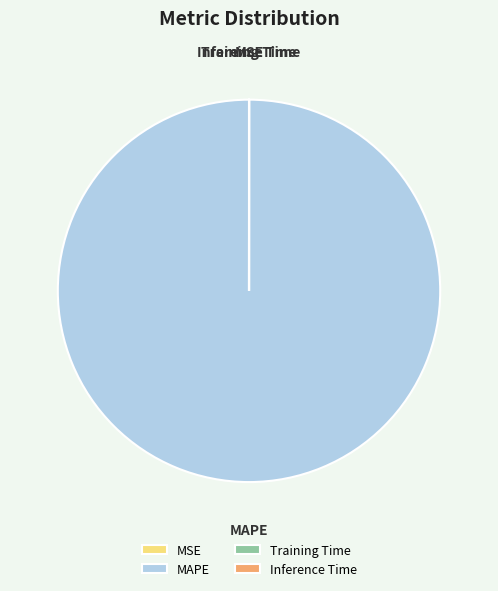

Is MAPE the majority of the pie?

Yes